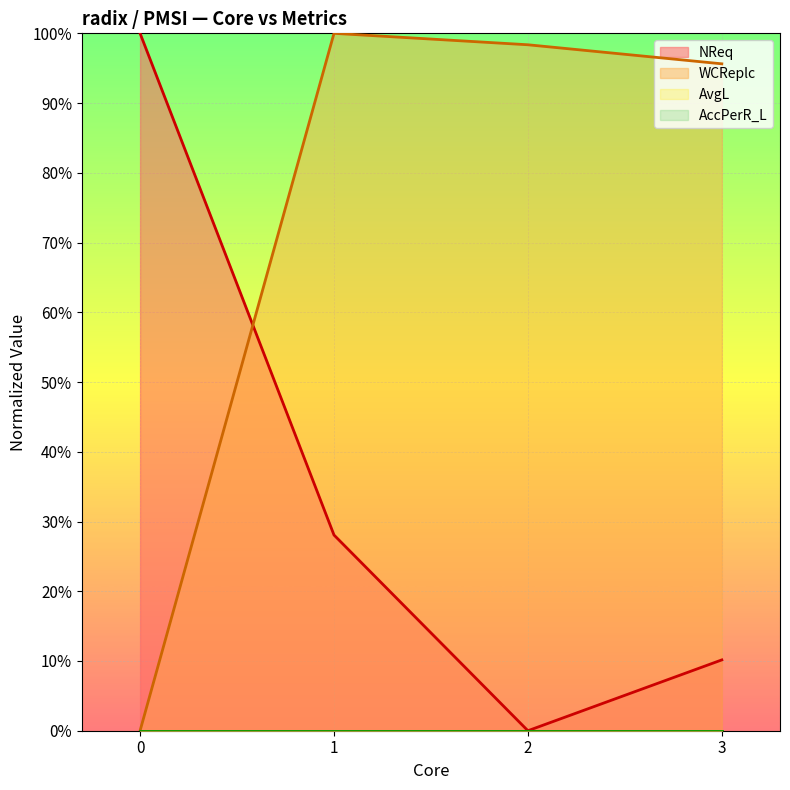

Is the value of NReq at 3 greater than the value of WCReplc at 2?

No